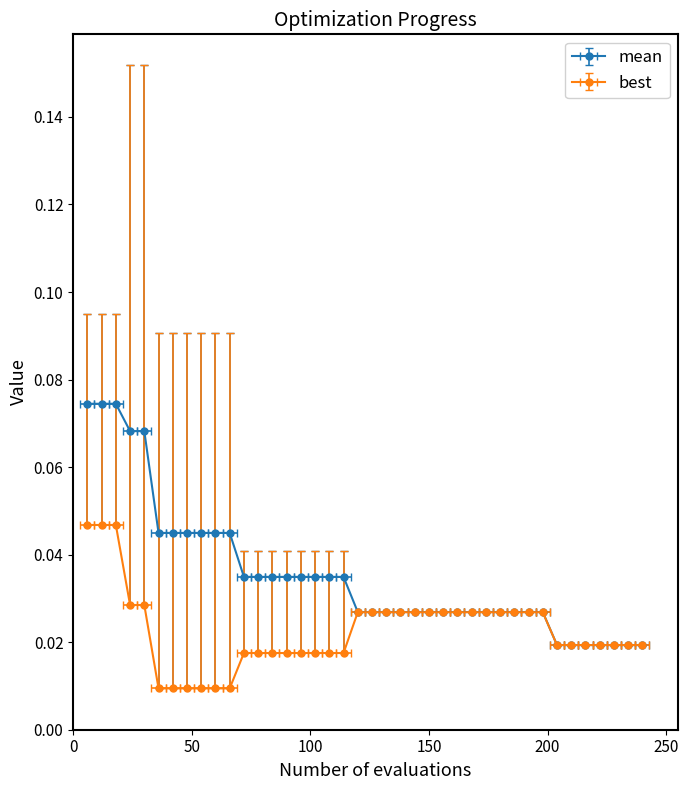

Rank the categories by best value from lowest to highest.

36, 42, 48, 54, 60, 66, 72, 78, 84, 90, 96, 102, 108, 114, 204, 210, 216, 222, 228, 234, 240, 120, 126, 132, 138, 144, 150, 156, 162, 168, 174, 180, 186, 192, 198, 24, 30, 6, 12, 18